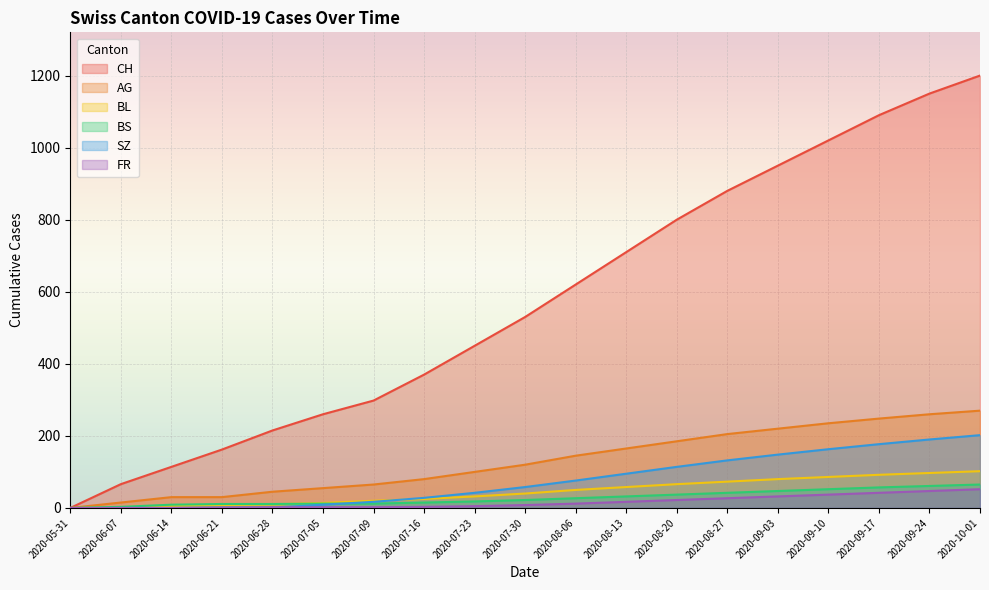

What is the sum of all BL values?

861